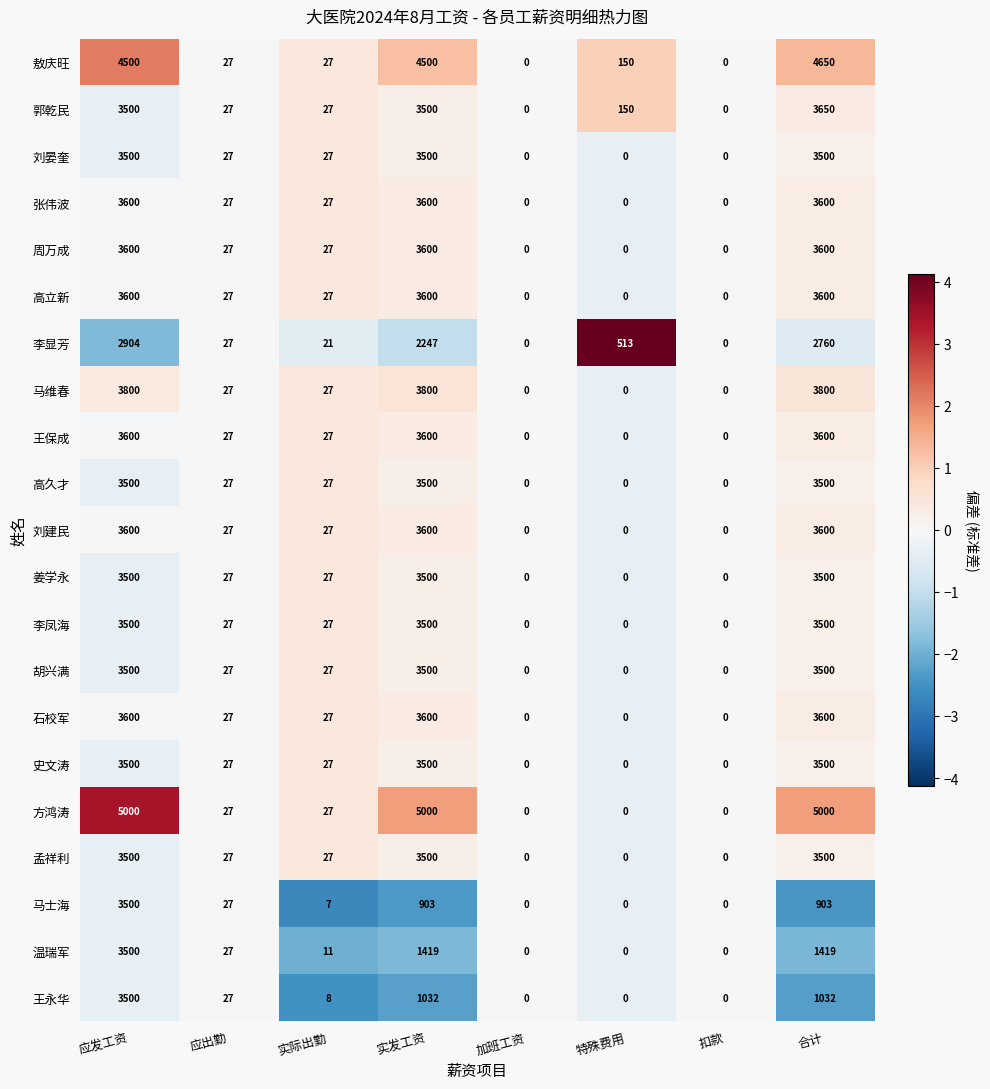

At which category is the sum across all series the highest?

应发工资